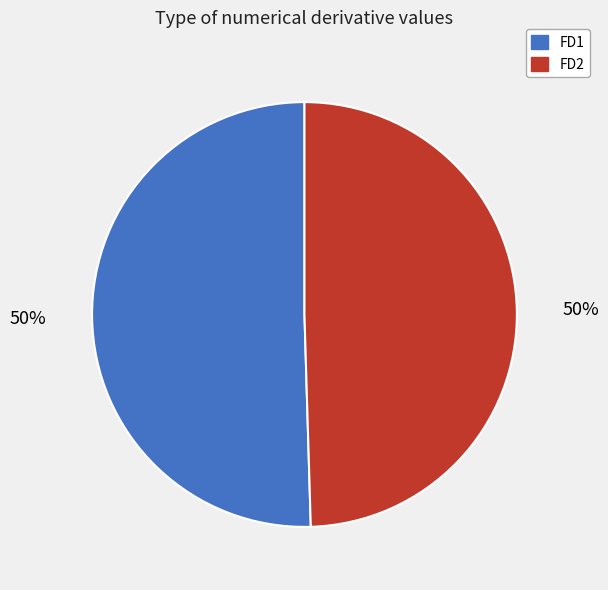

The FD2 slice represents 59% of the pie. True or false?

False